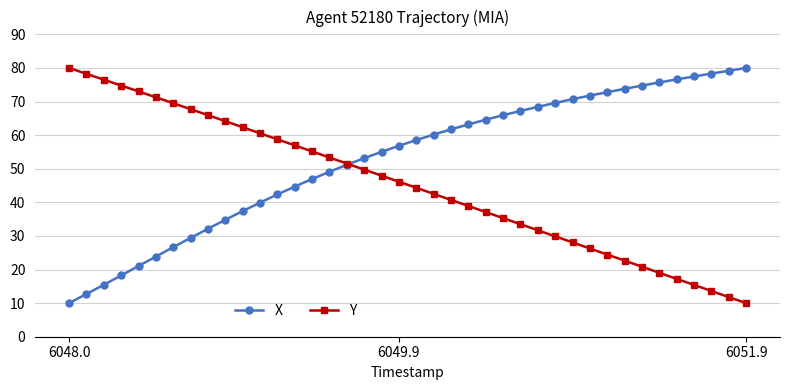

What is the value of the Y point at the 25th from the left?

37.1